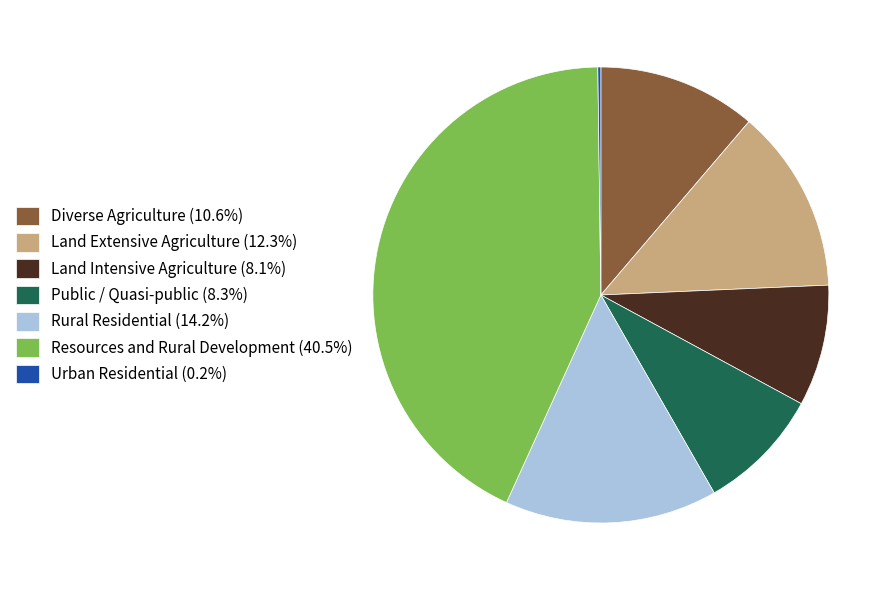

Is there any slice that represents more than half of the pie?

No